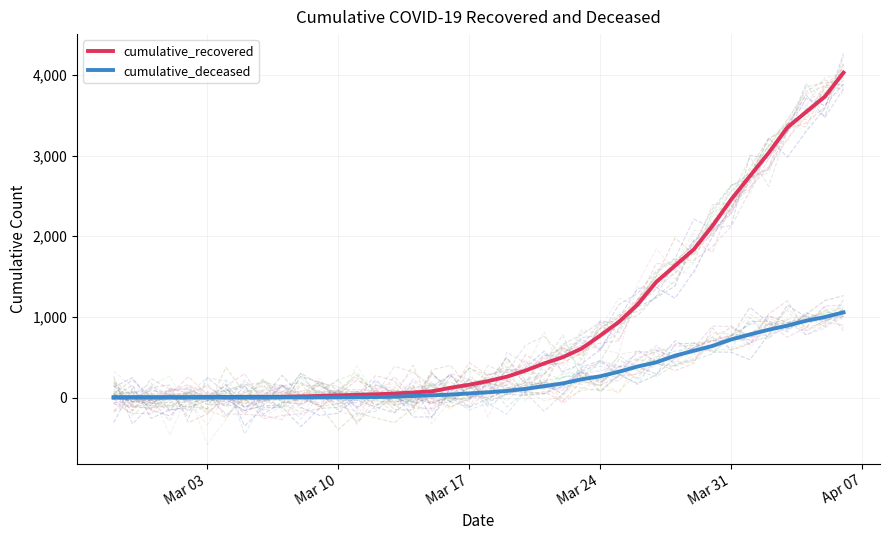

True or false: cumulative_recovered and cumulative_deceased intersect in this chart.

False